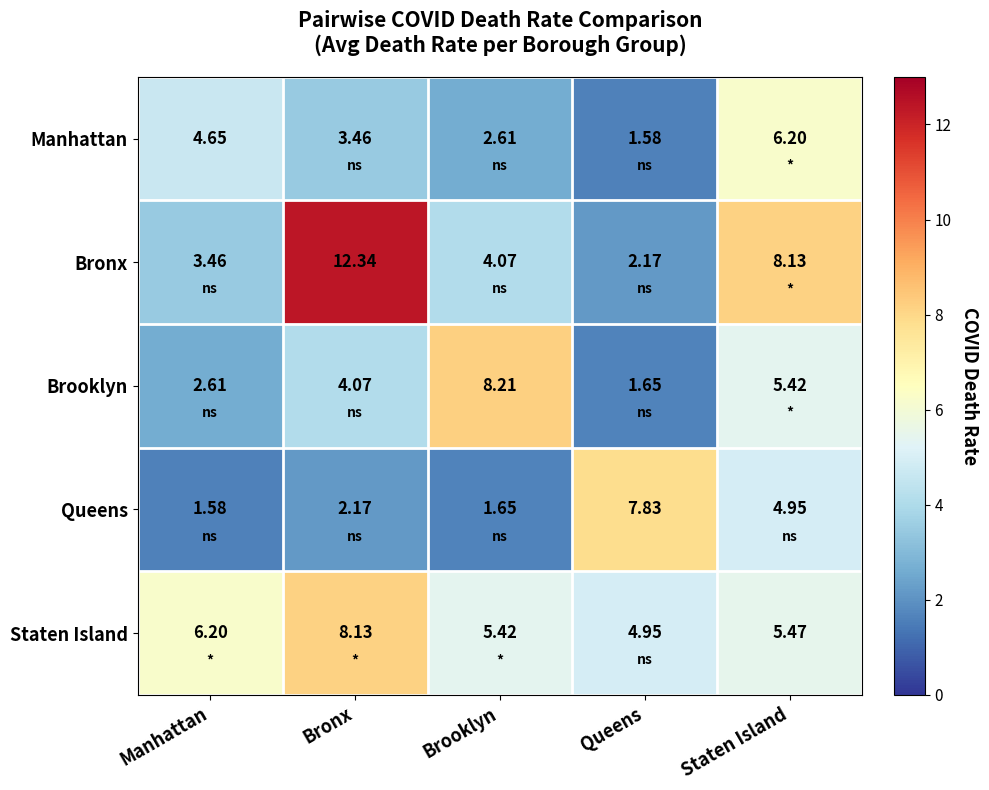

At which category does the chart reach its peak across all series?

Bronx